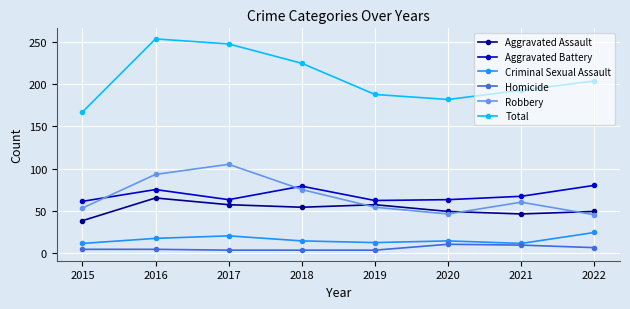

At which category does the chart reach its peak across all series?

2016